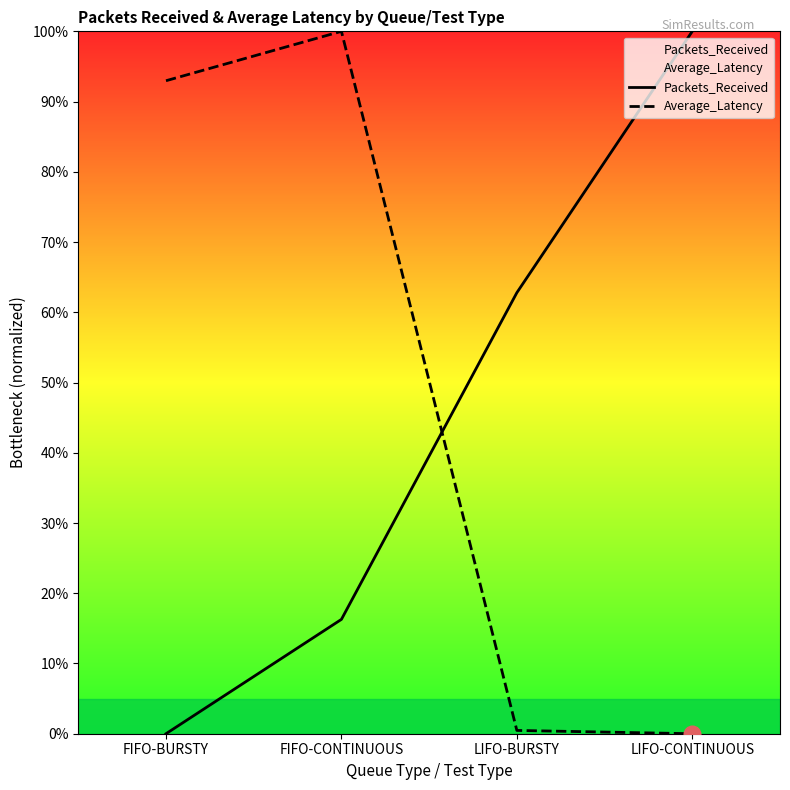

What is the spread (max minus min) of values at FIFO-BURSTY?

93.0